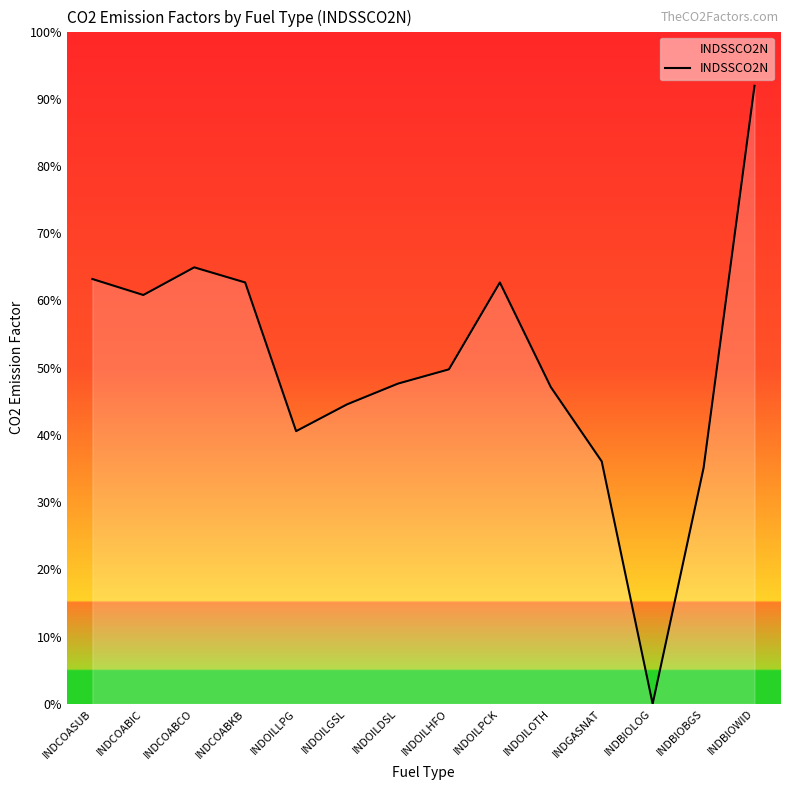

Does the chart display data point markers on the line(s)?

No